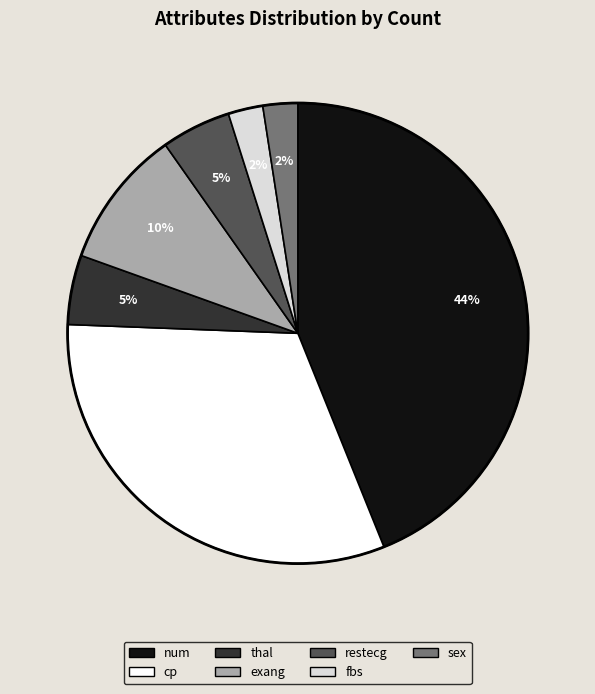

Does any single category account for the majority?

No